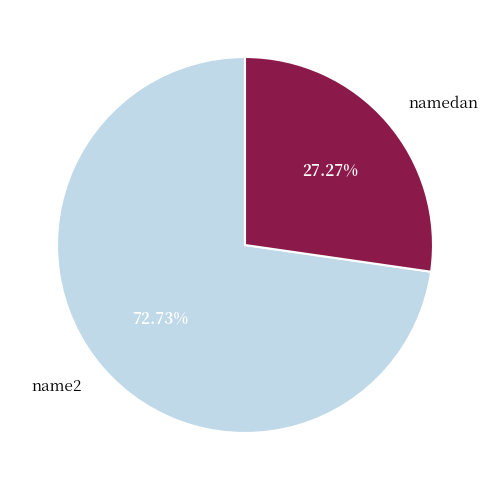

What is the ratio of the value at namedan to the value at name2?

0.4